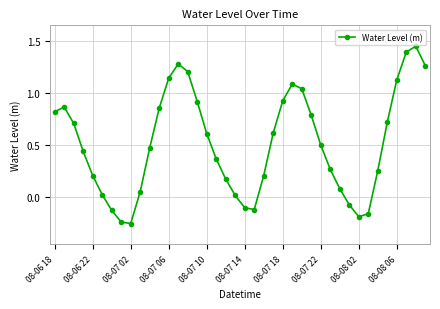

What is the difference between the second highest and minimum values?

1.6